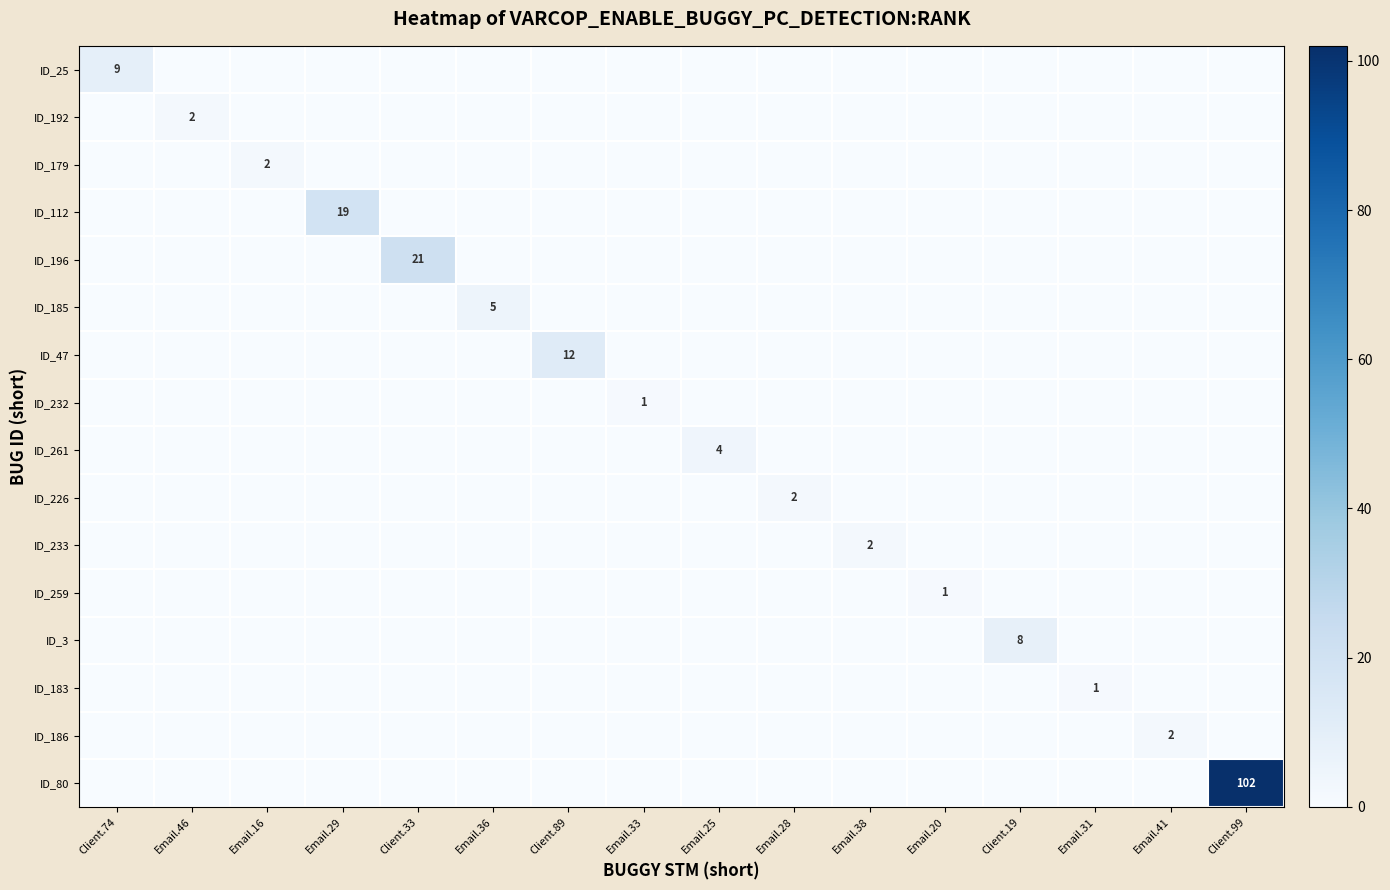

True or false: ID_232 has a value of 1 at Email.33.

True